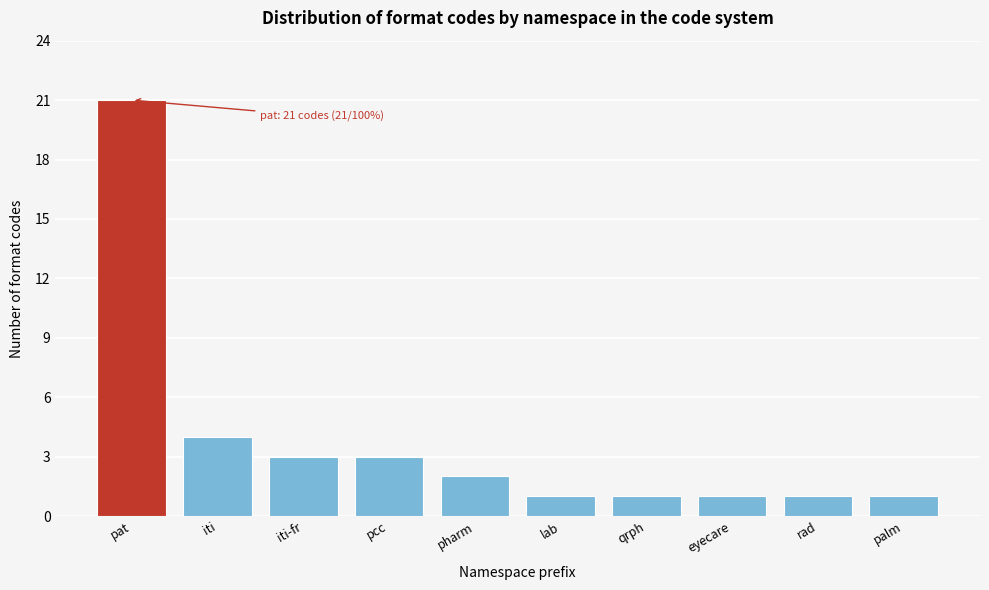

Reading left to right, extract all data points from this chart.

21	4	3	3	2	1	1	1	1	1